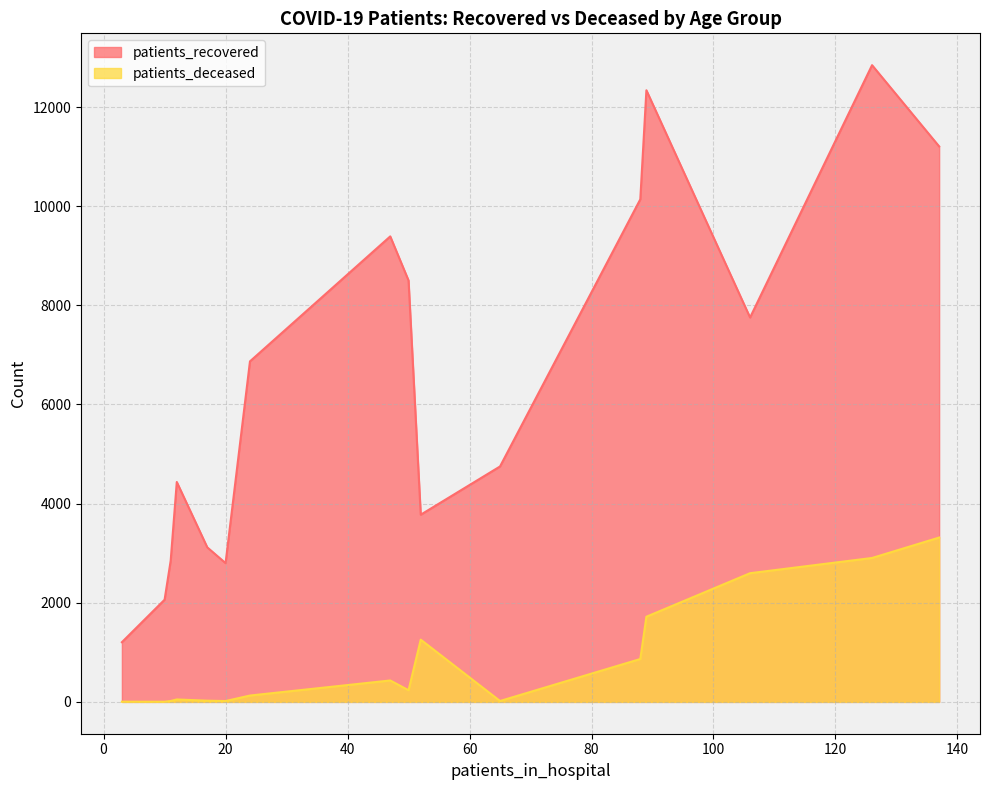

Is the value of patients_deceased at 45 - 49 greater than the value of patients_recovered at 55 - 59?

No